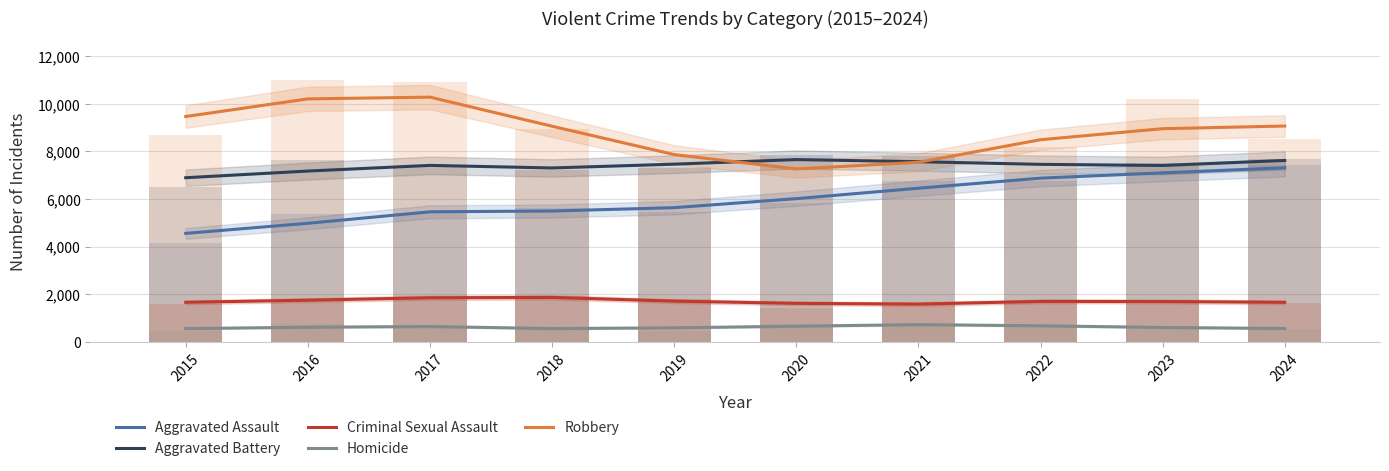

Rank the series at 2016 from highest to lowest value.

Robbery, Aggravated Battery, Aggravated Assault, Criminal Sexual Assault, Homicide